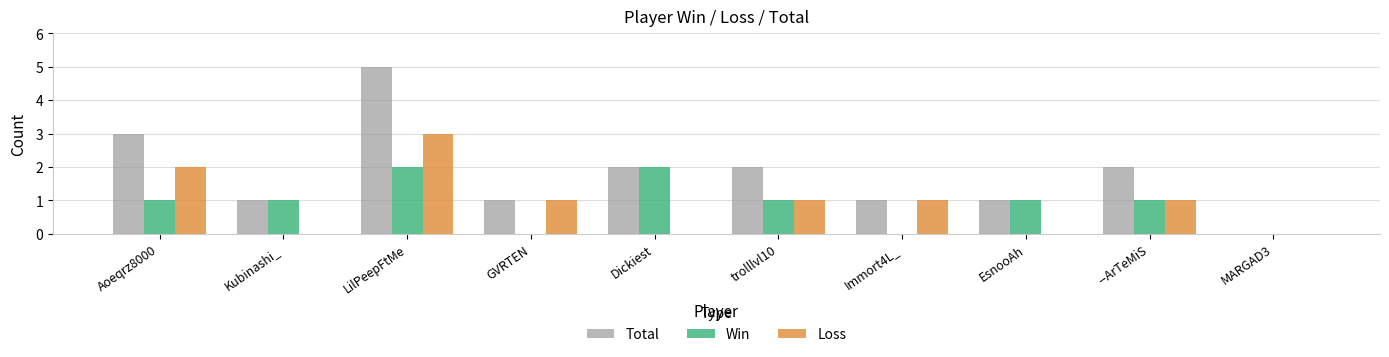

Which series changed the most between Aoeqrz8000 and MARGAD3?

Total